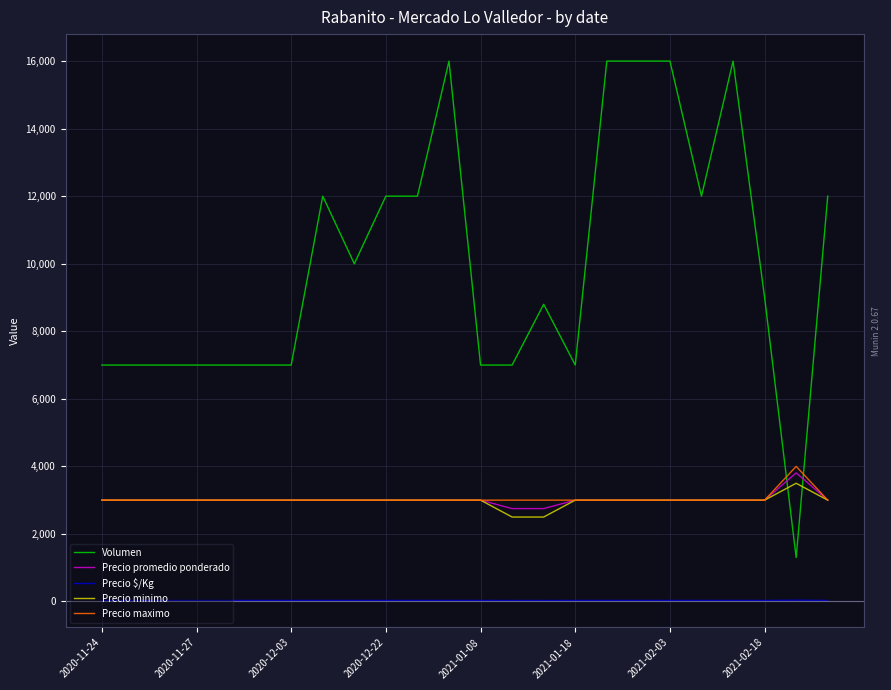

How many lines are shown in the chart?

5